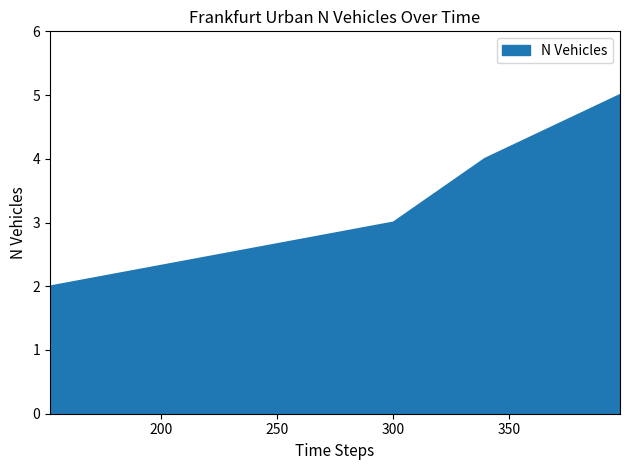

What is the difference between the maximum and second lowest values?

3